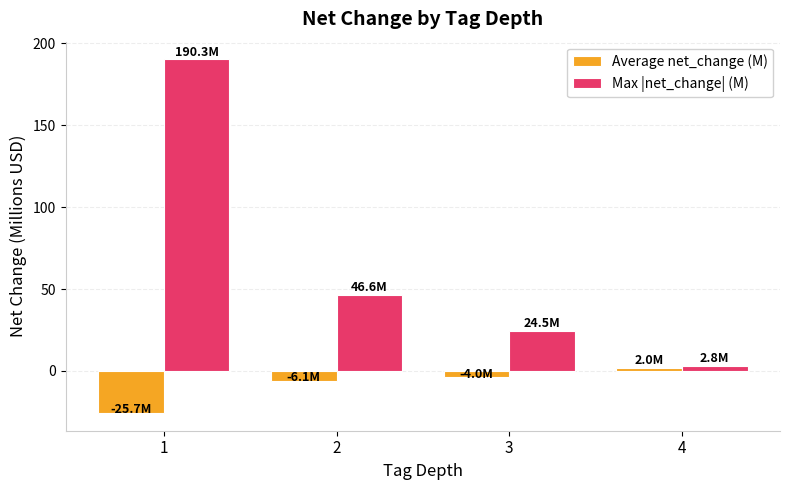

What is the smallest value displayed?

-25.7